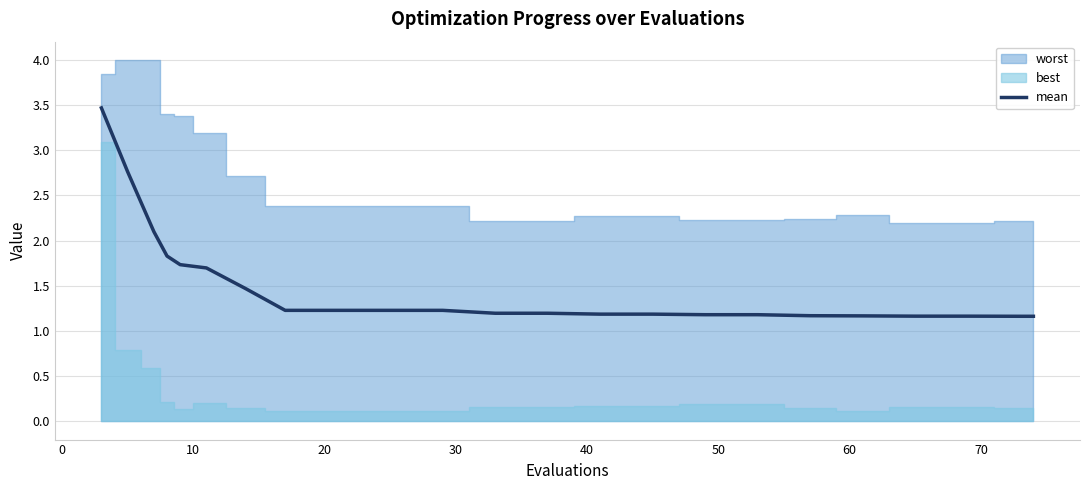

What is the highest value of the mean series?

3.5